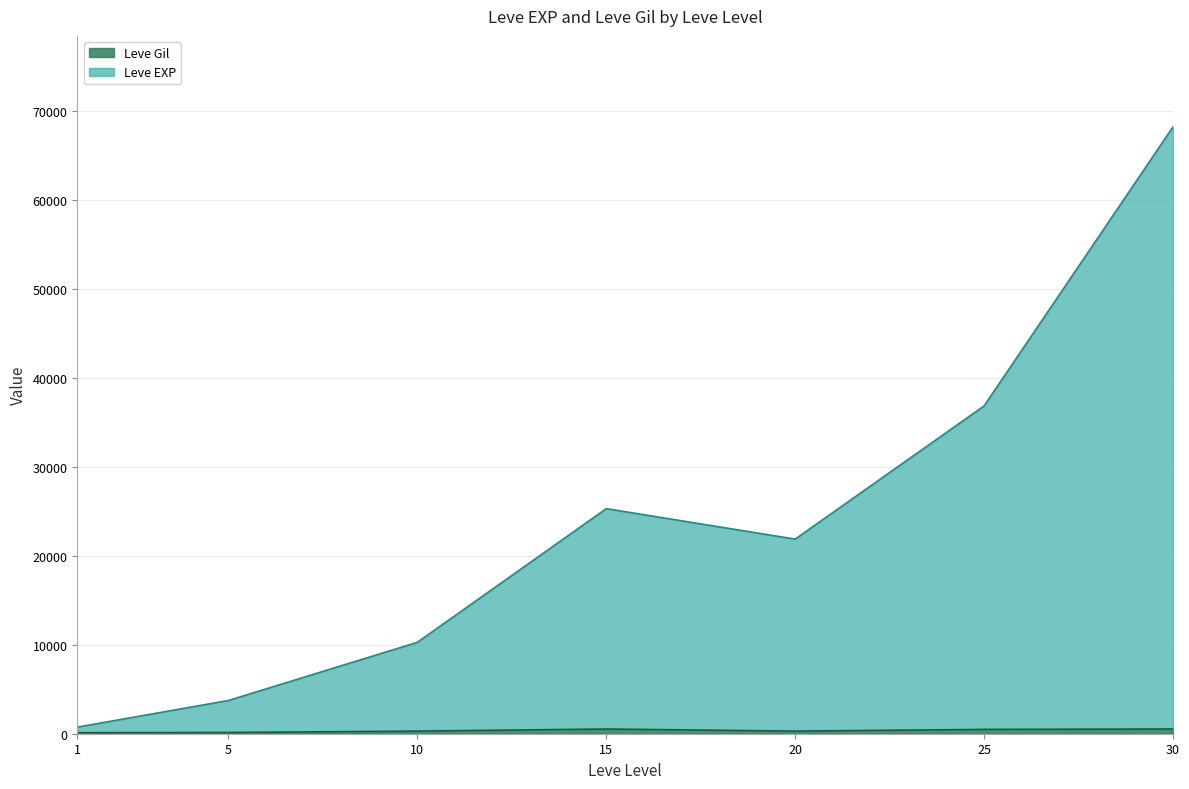

What is the minimum value shown in the chart?

113